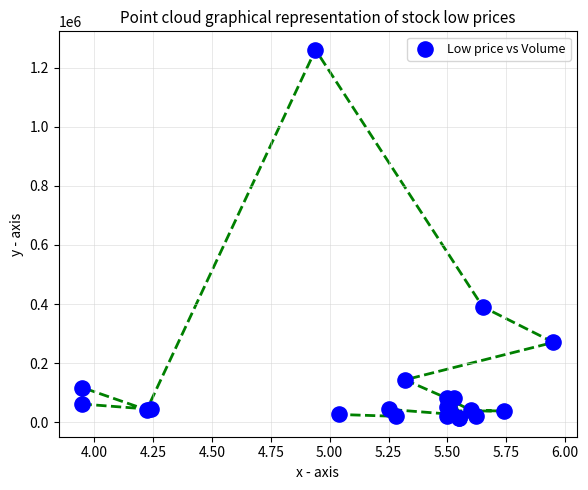

What Y value in the scatter plot is closest to 637047?

390602